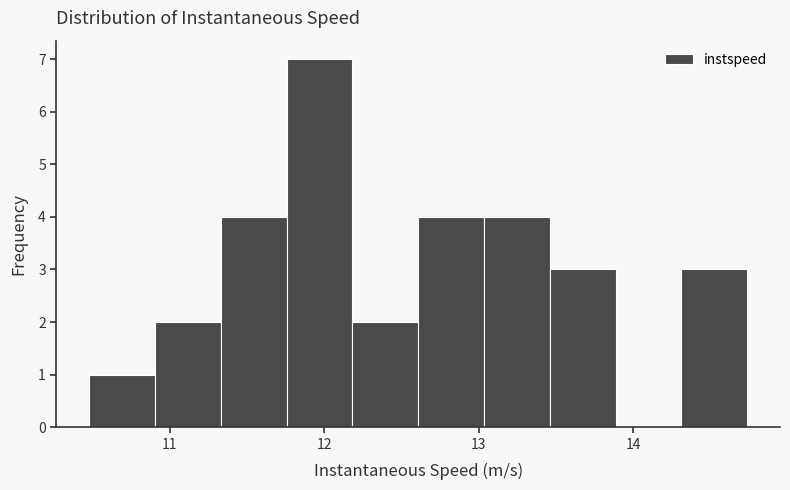

How tall is the bar that spans 13.0 to 13.5 on the x-axis? Neither the bar edges nor the heights are printed on the chart, so give them approximately, as read against the axes.

4